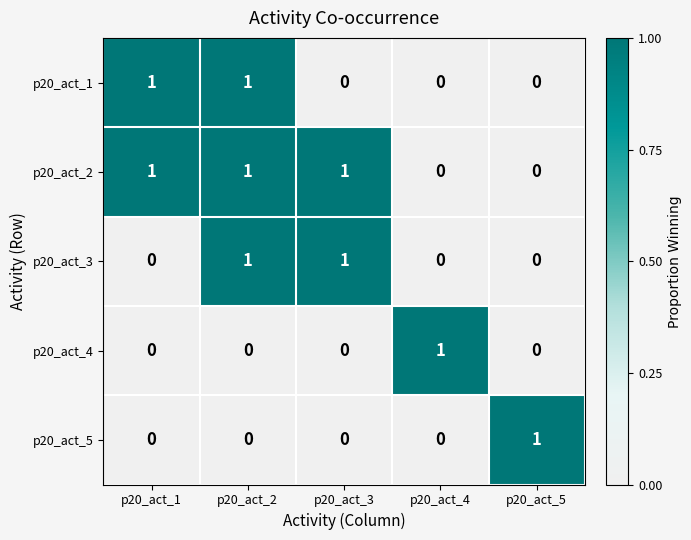

Reading right to left, transcribe all the data shown in this chart.

p20_act_1: p20_act_5=0	p20_act_4=0	p20_act_3=0	p20_act_2=1	p20_act_1=1
p20_act_2: p20_act_5=0	p20_act_4=0	p20_act_3=1	p20_act_2=1	p20_act_1=1
p20_act_3: p20_act_5=0	p20_act_4=0	p20_act_3=1	p20_act_2=1	p20_act_1=0
p20_act_4: p20_act_5=0	p20_act_4=1	p20_act_3=0	p20_act_2=0	p20_act_1=0
p20_act_5: p20_act_5=1	p20_act_4=0	p20_act_3=0	p20_act_2=0	p20_act_1=0